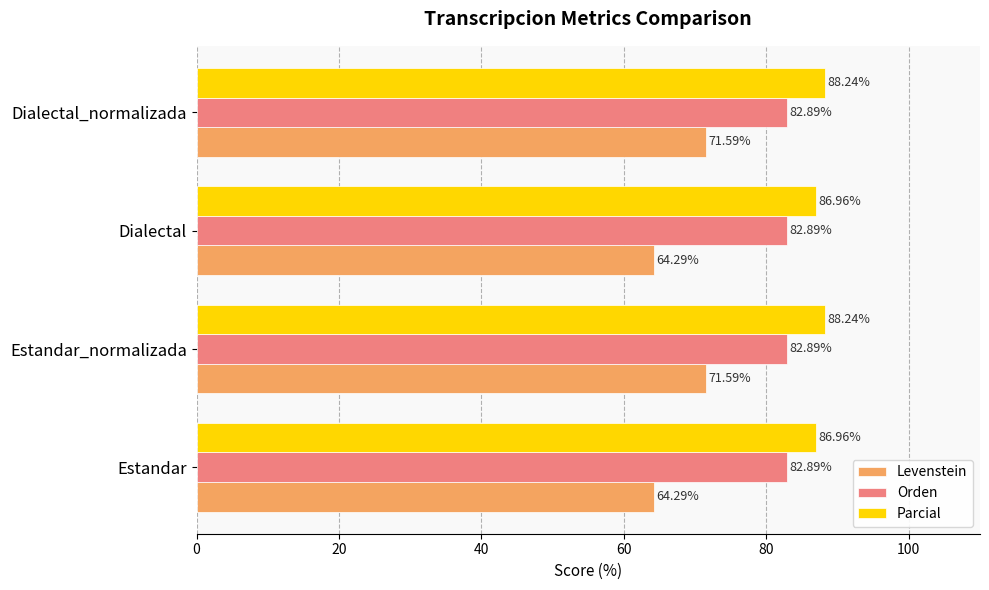

What is the difference between the highest and lowest values at Dialectal?

22.7